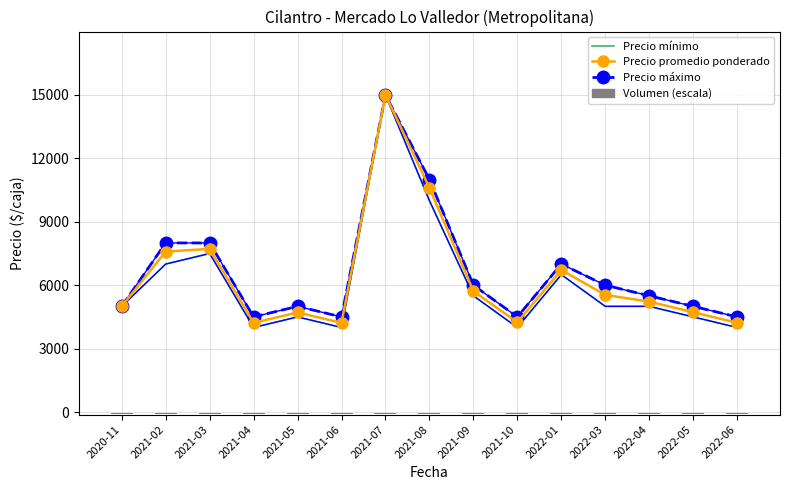

At how many categories does at least one series exceed 4450?

15